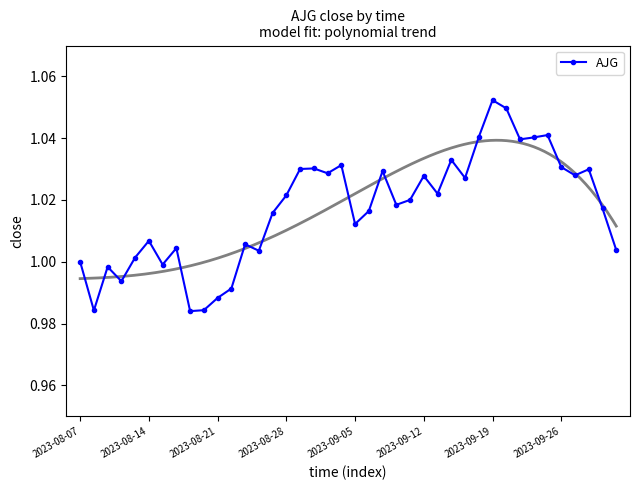

True or false: AJG has more than 1 points higher than both neighbors.

True